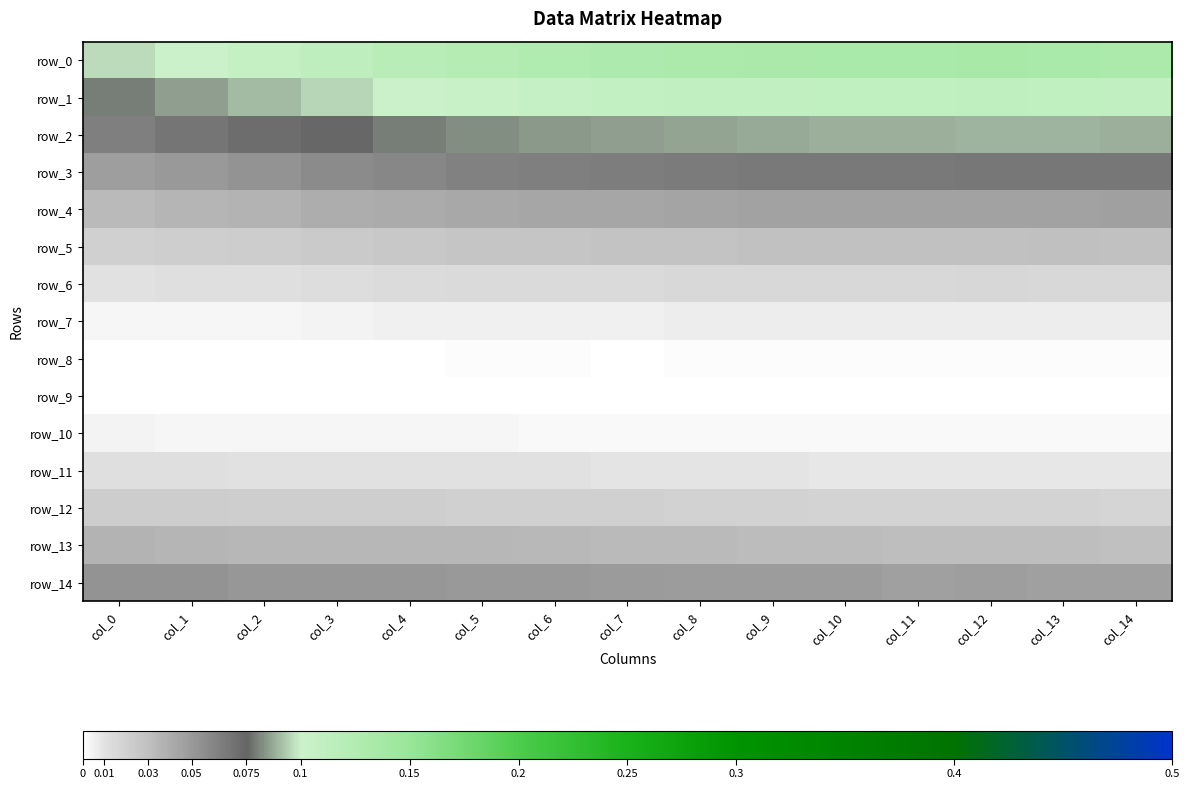

What is the difference between the highest and lowest values at col_7?

0.1